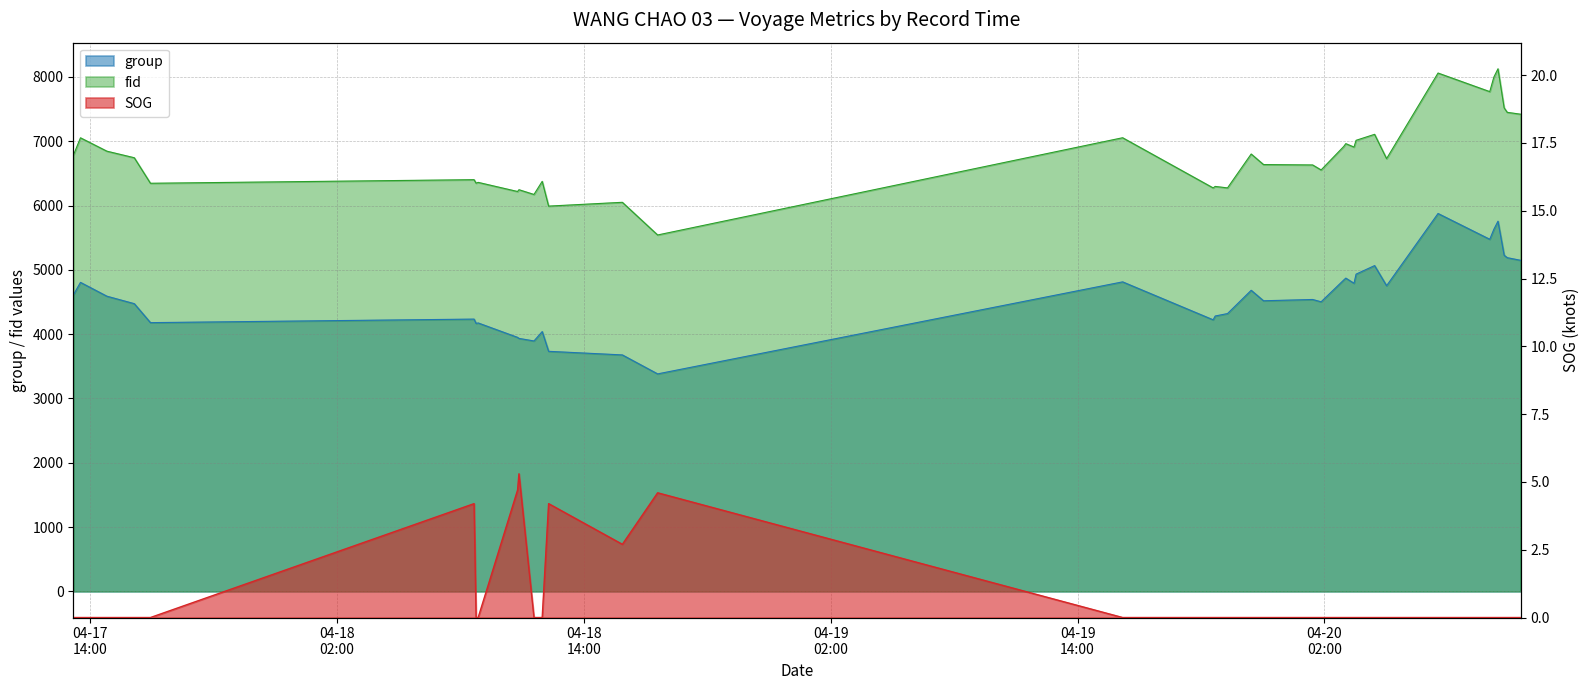

True or false: SOG and fid intersect in this chart.

False